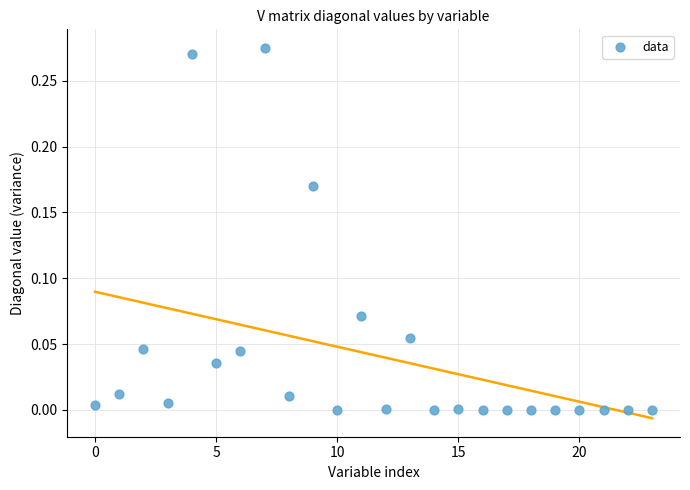

How many data points are displayed?

24